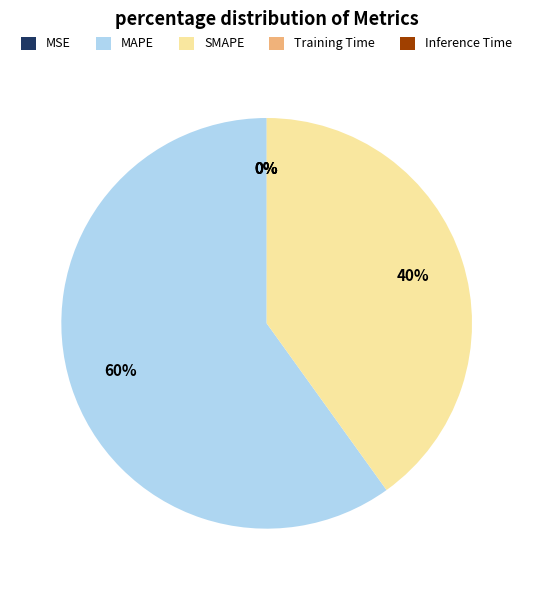

To the nearest percent, what is the average slice percentage?

20%